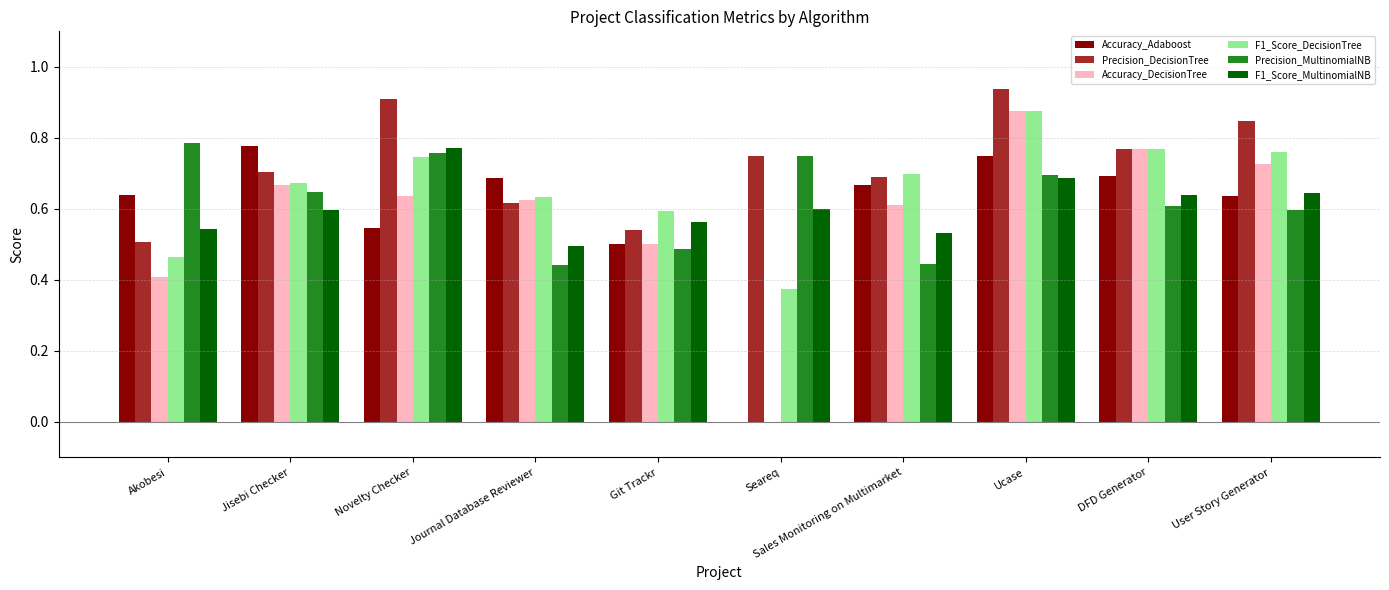

Between Novelty Checker and Seareq, which series saw the biggest shift?

Accuracy_DecisionTree